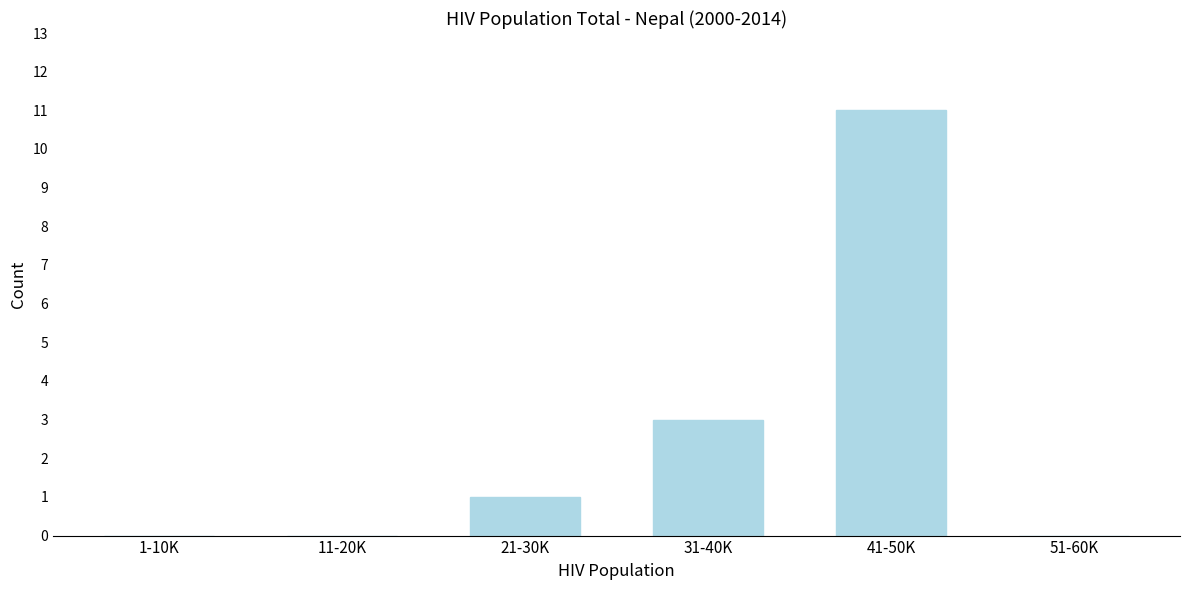

Reading left to right, extract all data points from this chart.

1-10K=0	11-20K=0	21-30K=1	31-40K=3	41-50K=11	51-60K=0